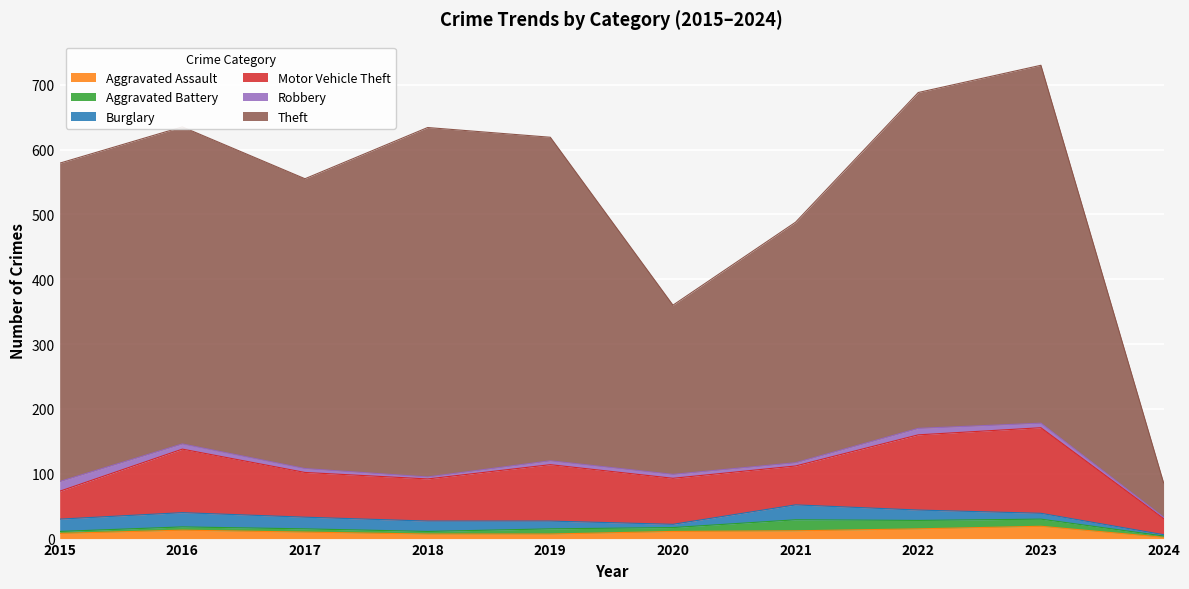

How many lines are shown in the chart?

6